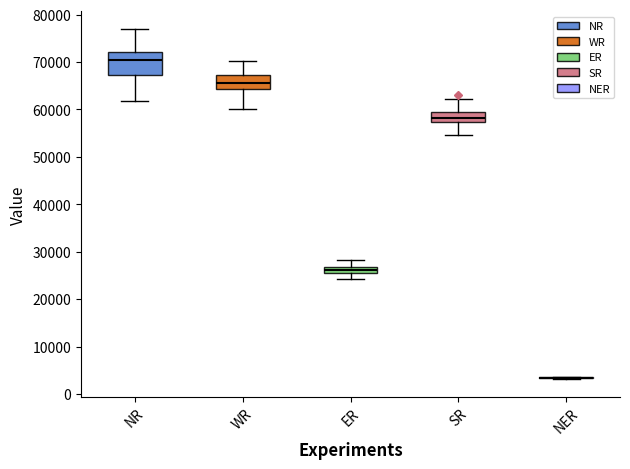

Where does the median line of the box for SR sit on the y-axis? The values are not printed on the chart, so give them approximately, as read against the axis.

58000